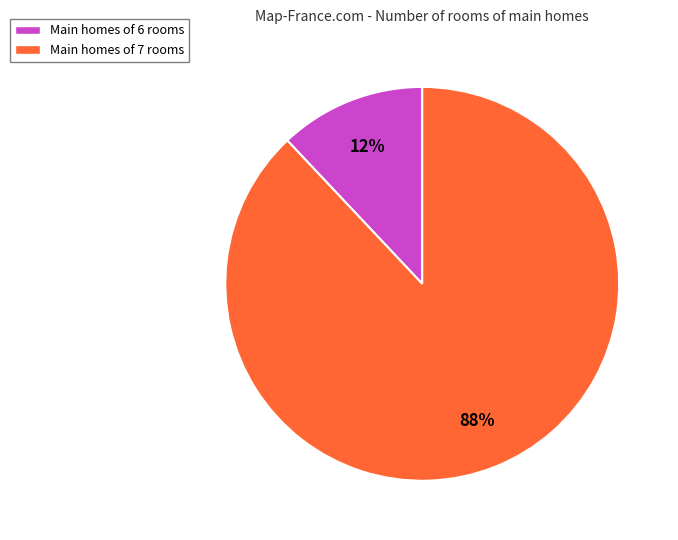

The Main homes of 7 rooms slice represents 98% of the pie. True or false?

False